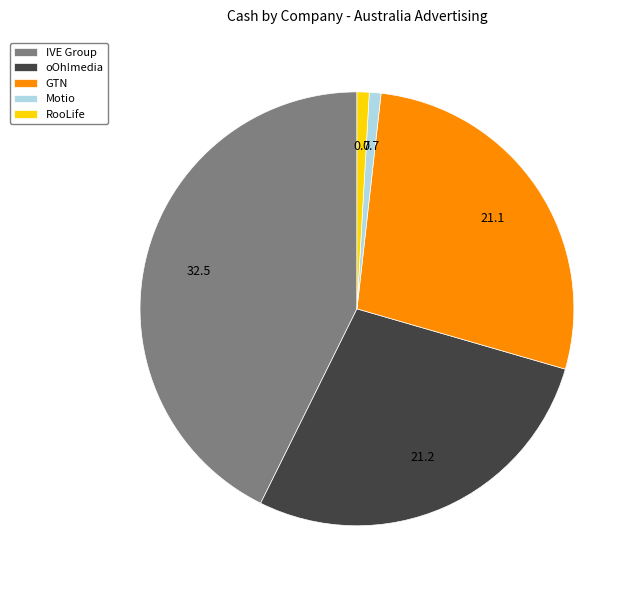

What is the ratio of the value at IVE Group to the value at oOh!media?

1.5